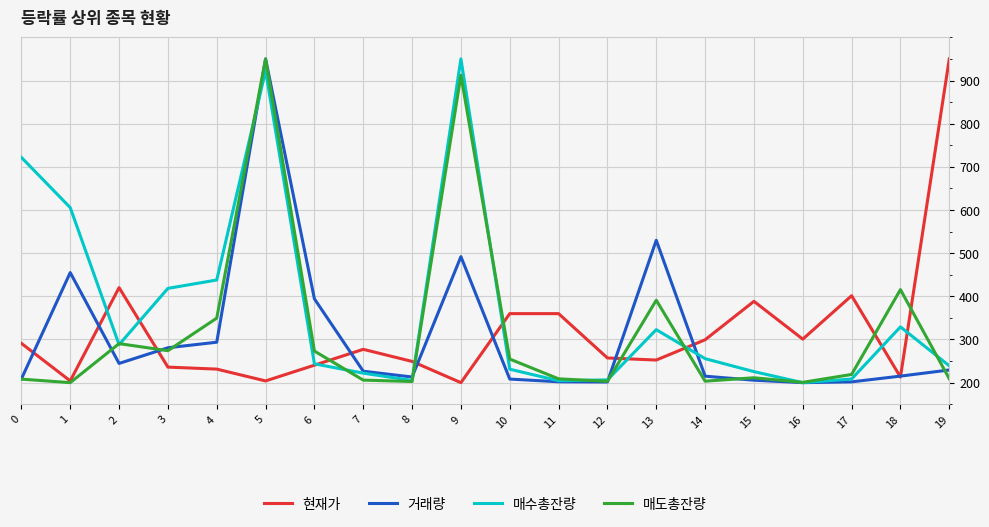

Does the chart have visible grid lines?

Yes